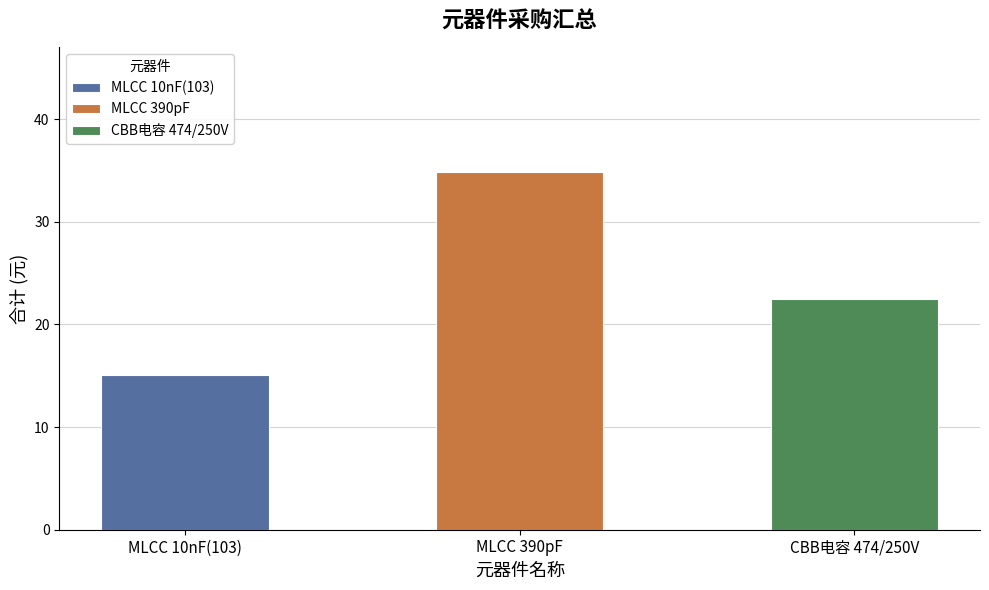

Reading left to right, extract all data points from this chart.

15.1	34.8	22.5